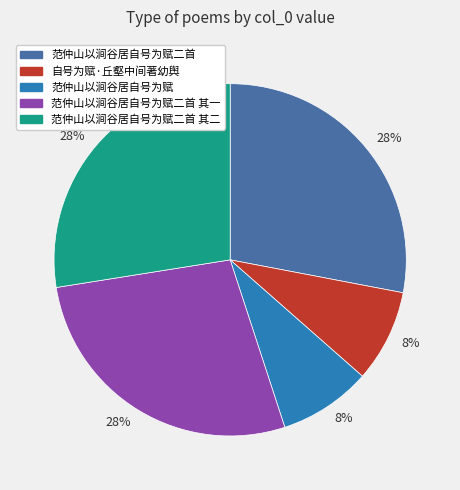

Does any single category account for the majority?

No